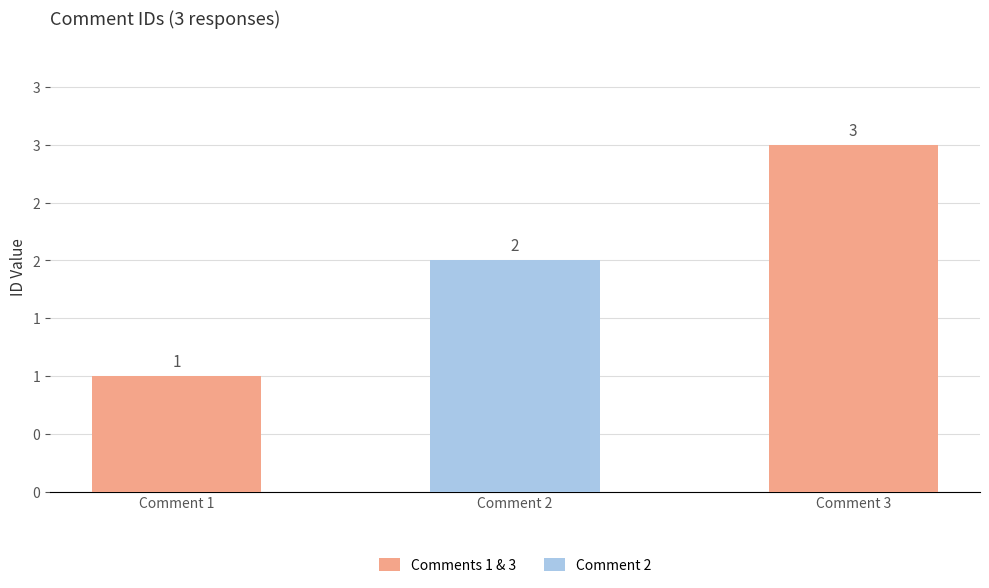

What is the change in value from Comment 2 to Comment 3?

+1